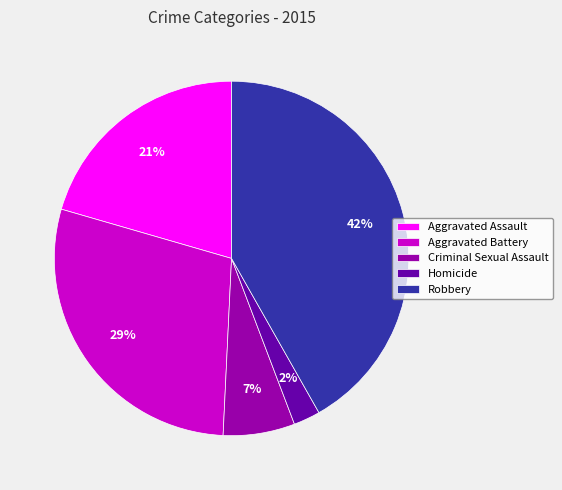

To the nearest percent, what is the average slice percentage?

20%